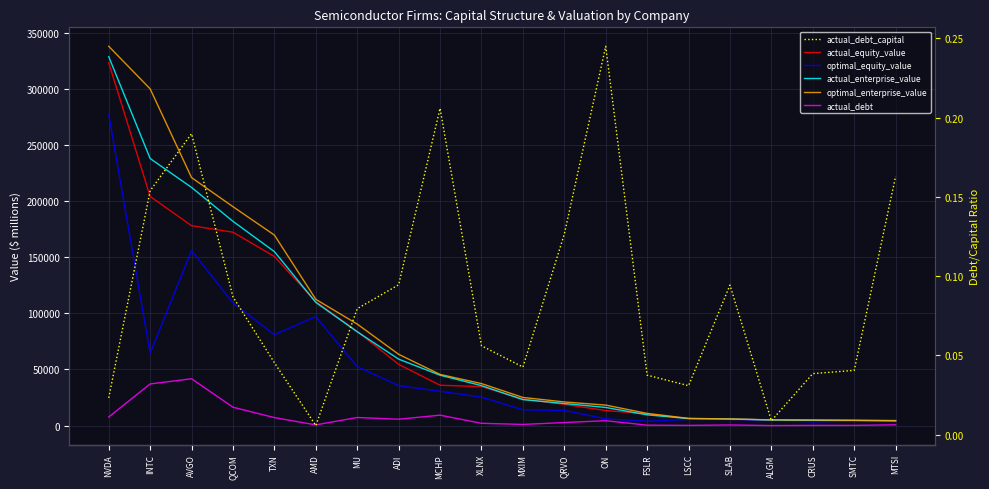

Which series has the largest total across all categories?

optimal_enterprise_value